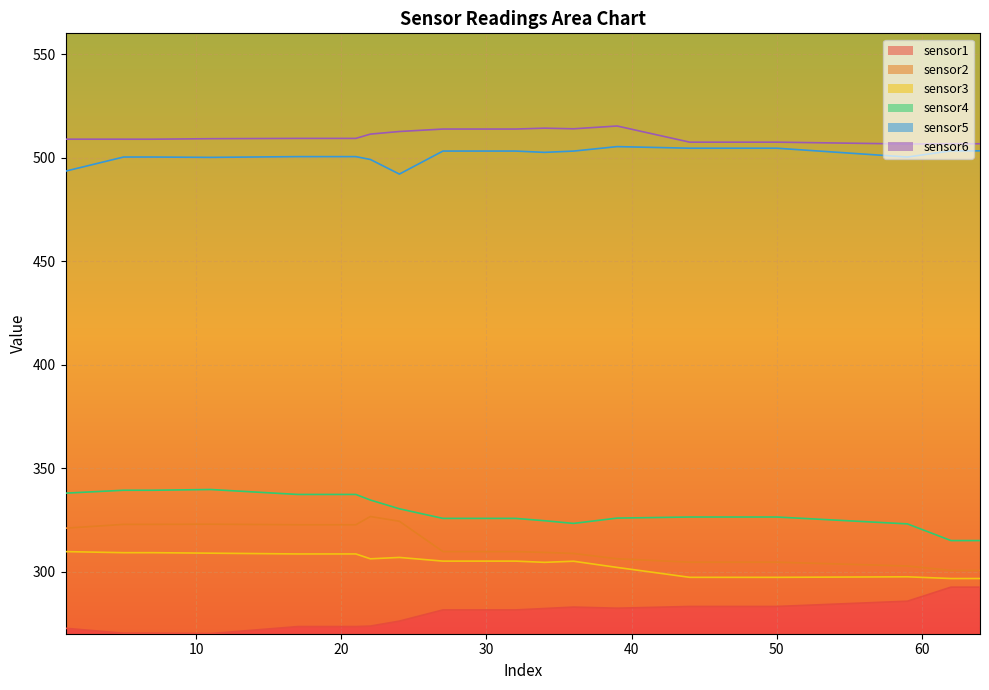

Which series has the largest range (max minus min)?

sensor2